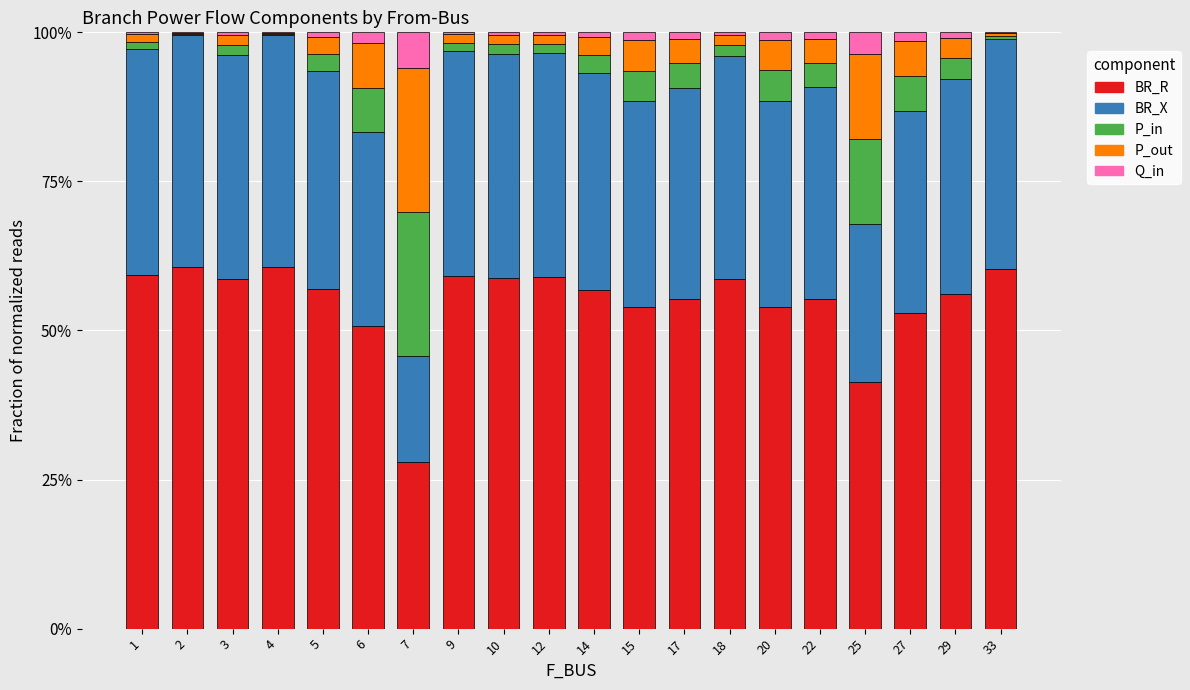

Does the chart contain stacked bars?

Yes